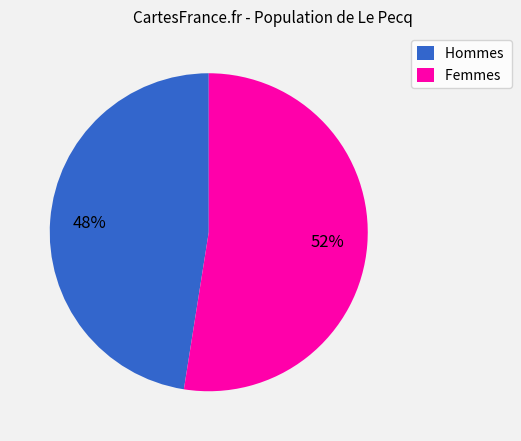

Is it true that Femmes is 46% of the pie?

False